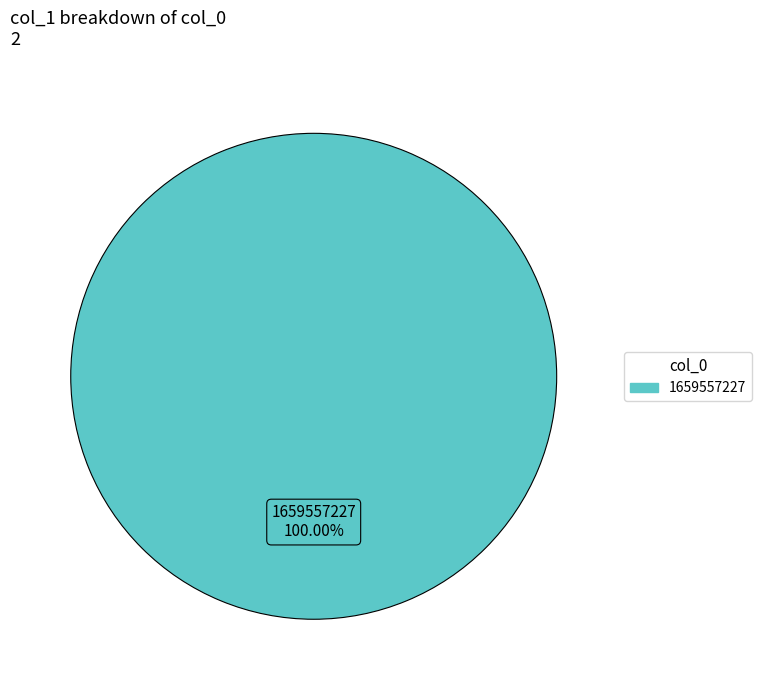

Does any single category account for the majority?

Yes